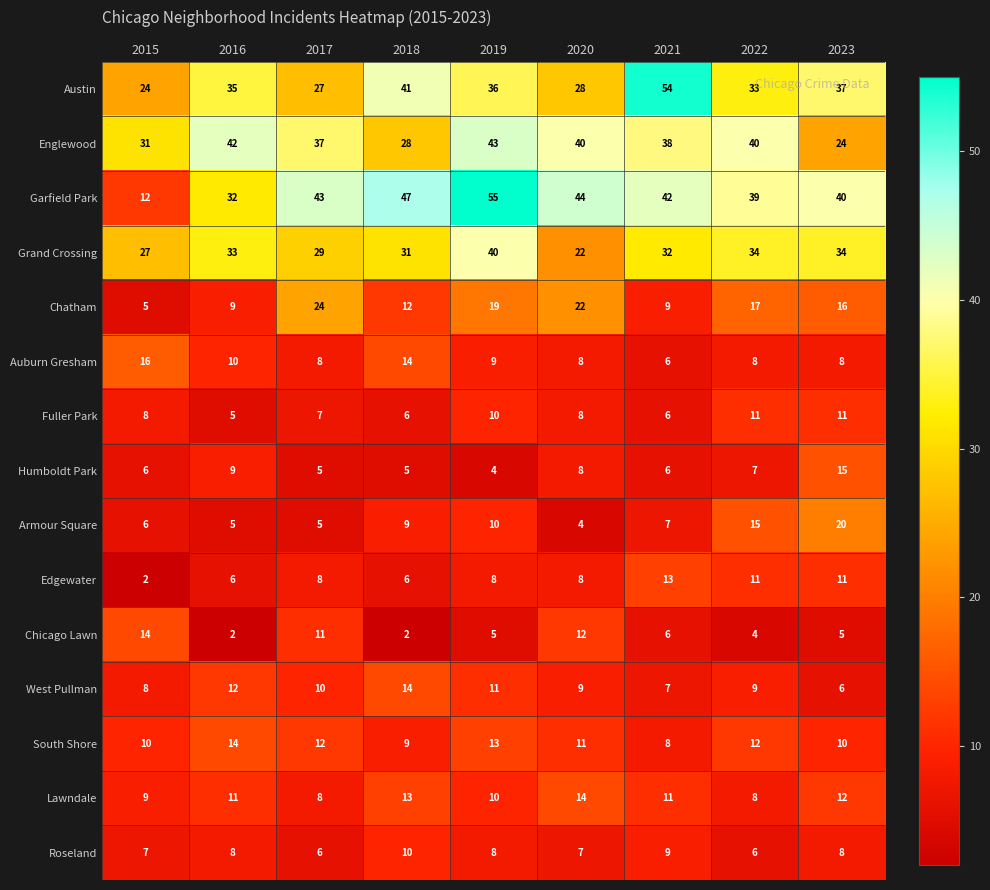

The Austin series shows 11 at 2016. True or false?

False